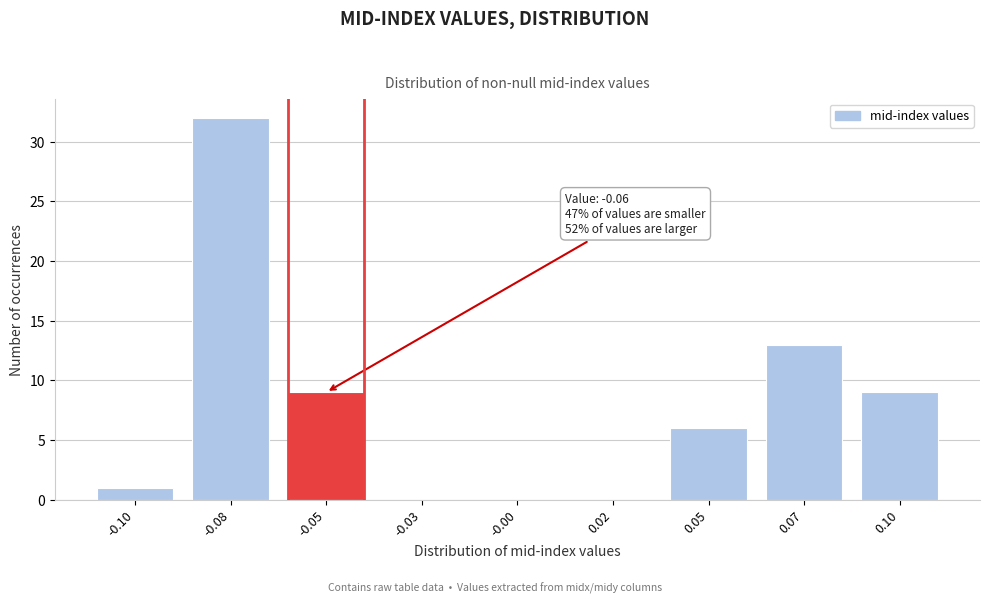

Reading left to right, extract all data points from this chart.

-0.10=1	-0.08=32	-0.05=9	-0.03=0	-0.00=0	0.02=0	0.05=6	0.07=13	0.10=9